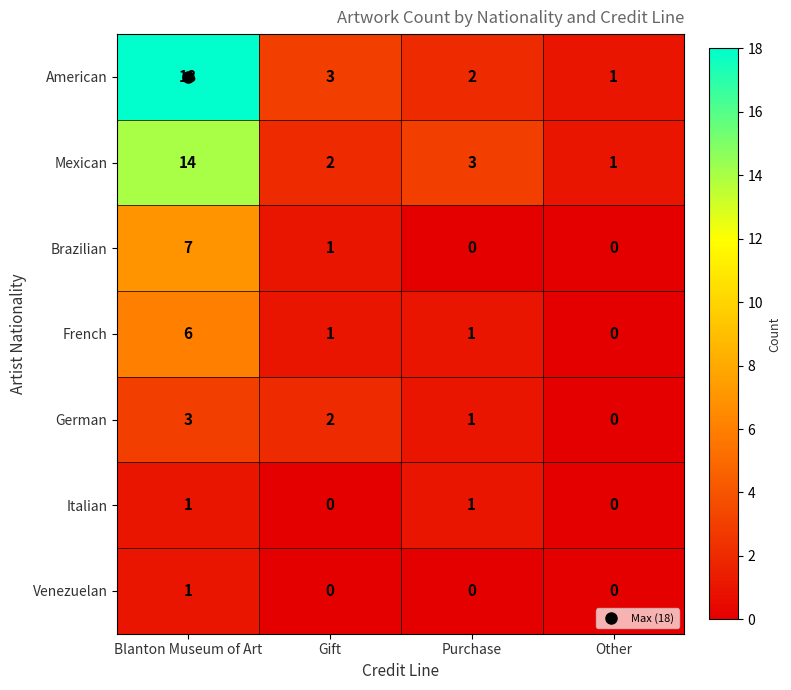

Rank the categories by Mexican value from lowest to highest.

Other, Gift, Purchase, Blanton Museum of Art